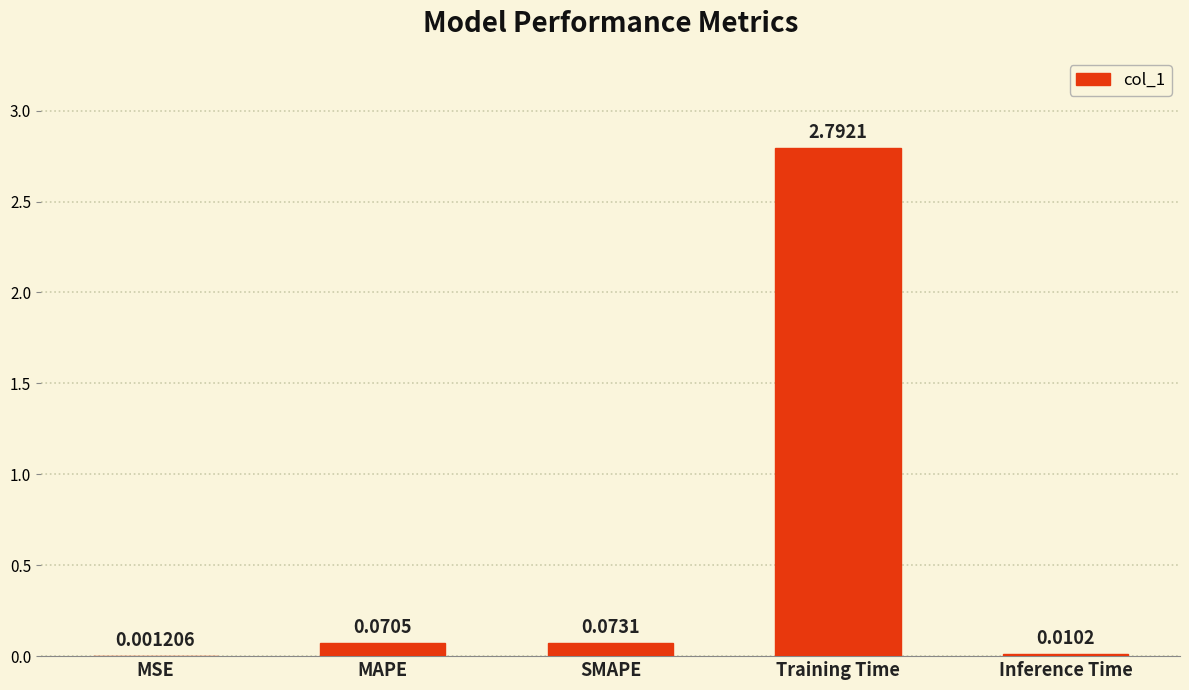

At which label is the value closest to 1?

SMAPE